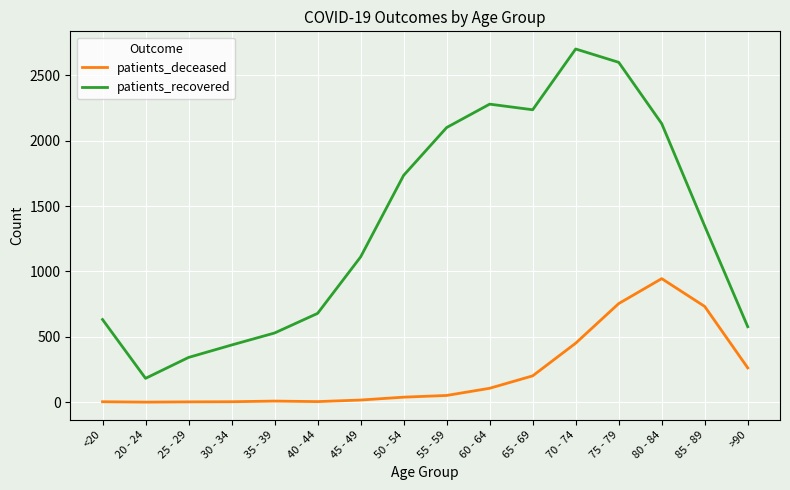

How many interior local peaks does the patients_recovered series have?

2